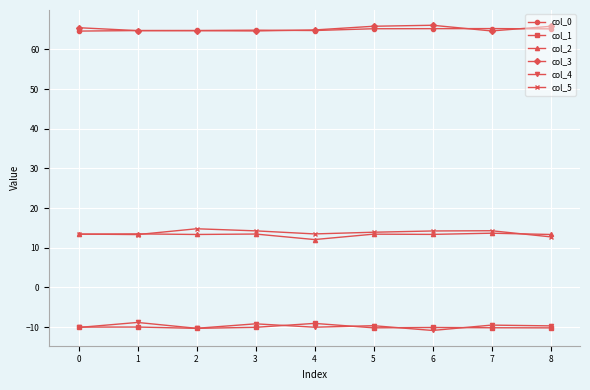

True or false: col_4 and col_0 cross at least once.

False